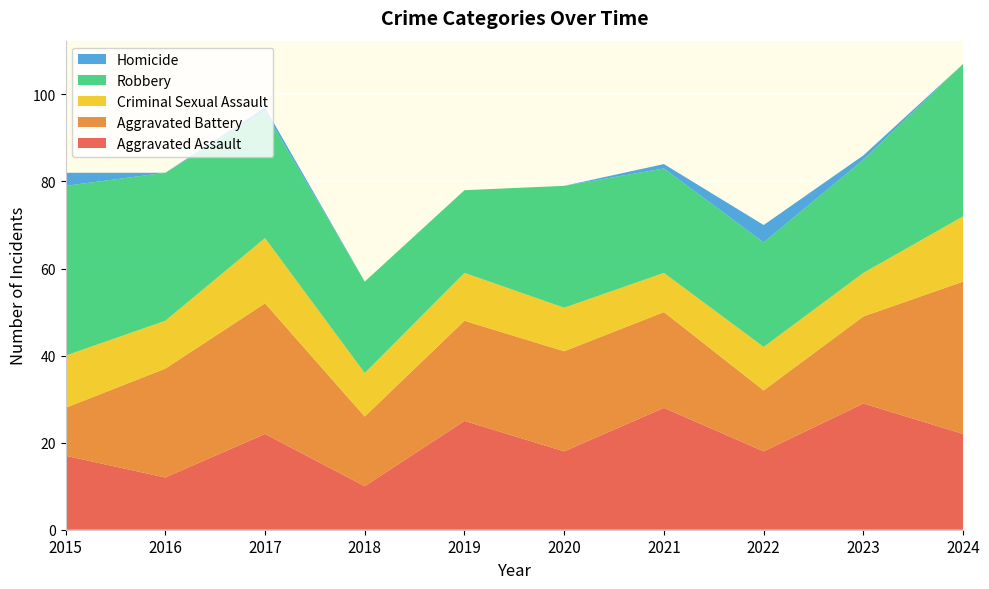

Reading left to right, extract all data points from this chart.

Aggravated Assault: 2015=17	2016=12	2017=22	2018=10	2019=25	2020=18	2021=28	2022=18	2023=29	2024=22
Aggravated Battery: 2015=11	2016=25	2017=30	2018=16	2019=23	2020=23	2021=22	2022=14	2023=20	2024=35
Criminal Sexual Assault: 2015=12	2016=11	2017=15	2018=10	2019=11	2020=10	2021=9	2022=10	2023=10	2024=15
Robbery: 2015=39	2016=34	2017=29	2018=21	2019=19	2020=28	2021=24	2022=24	2023=26	2024=35
Homicide: 2015=3	2016=0	2017=1	2018=0	2019=0	2020=0	2021=1	2022=4	2023=1	2024=0